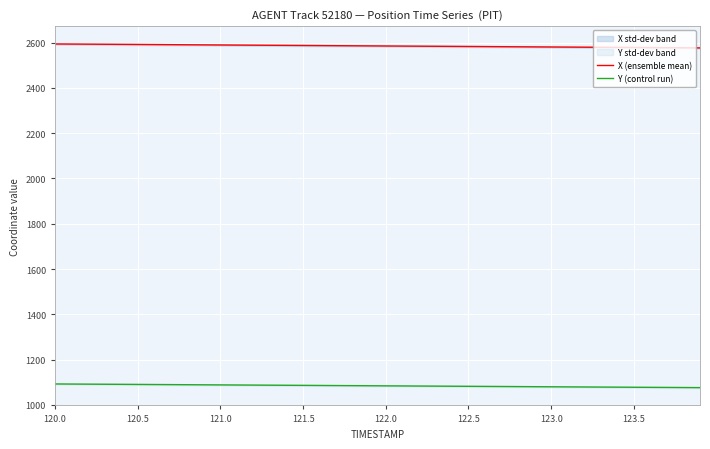

True or false: Y (control run) and X (ensemble mean) cross at least once.

False